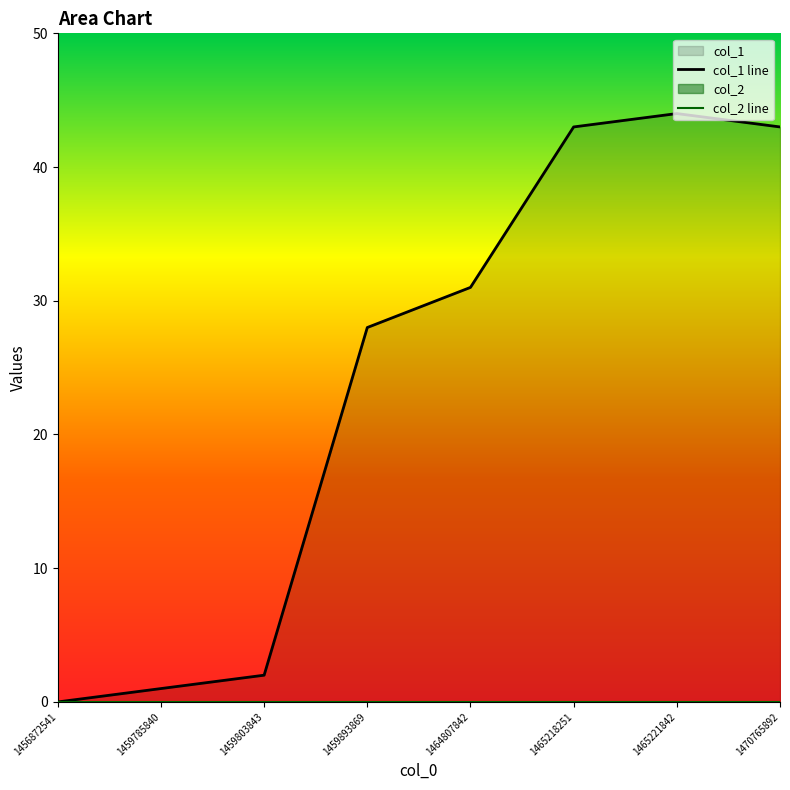

True or false: col_2 line has more than 2 interior local peaks.

False